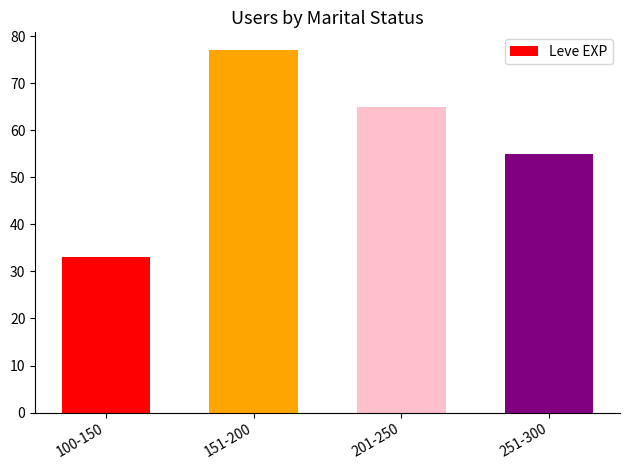

What is the maximum value shown in the chart?

77